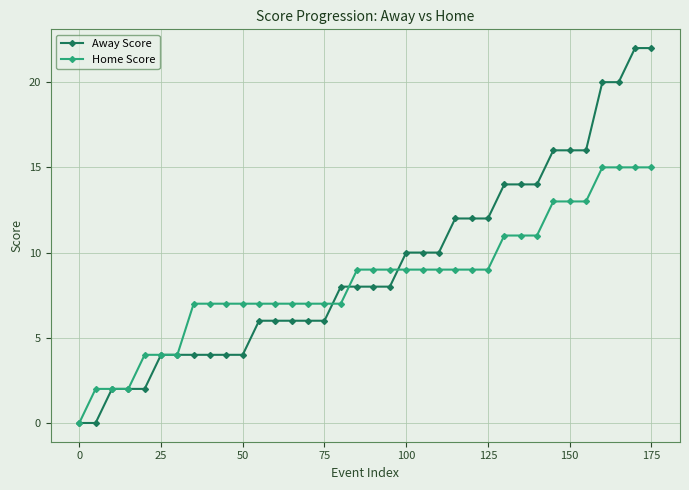

Rank the series by their average value, from lowest to highest.

Home Score, Away Score